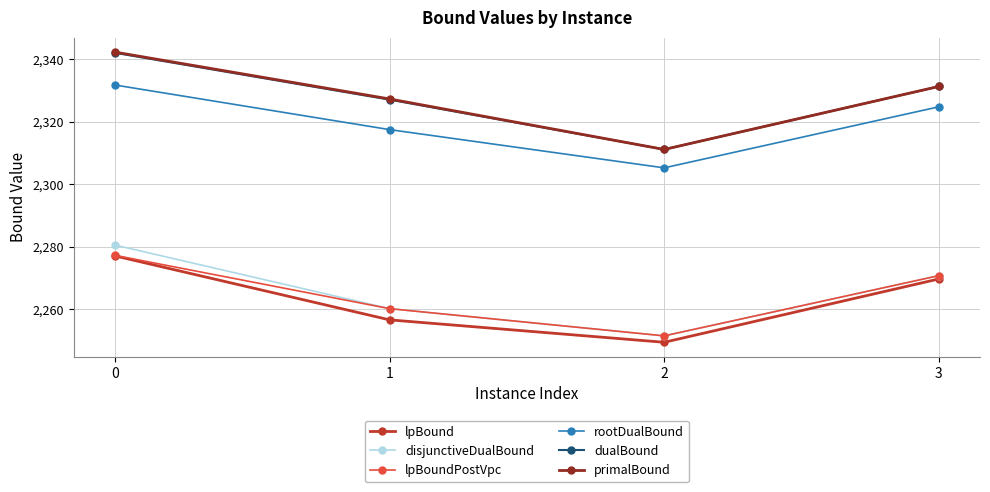

What is the value of the lpBound point at the 1st from the left?

2277.1